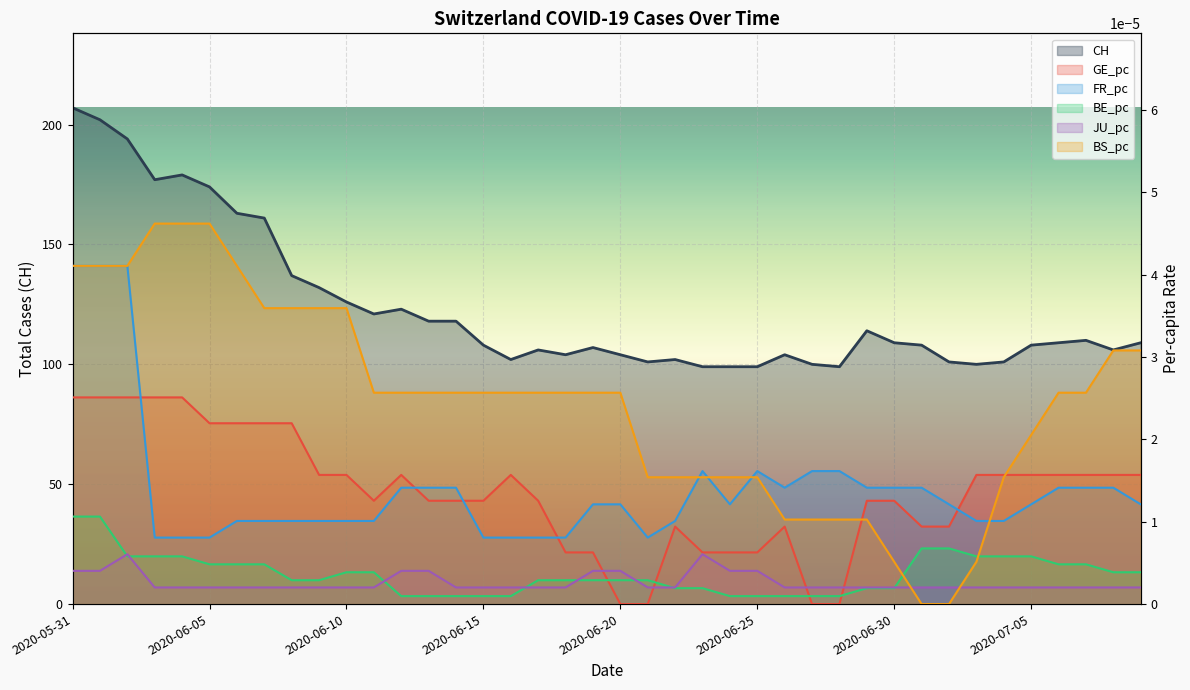

At which category is the sum across all series the highest?

2020-05-31